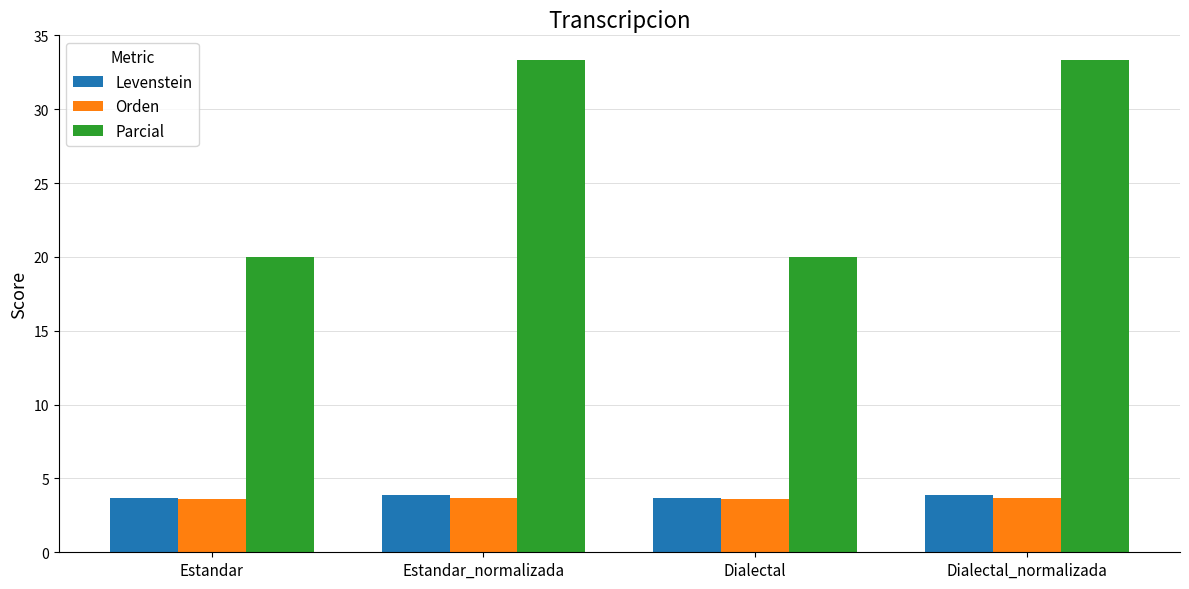

What is the lowest value of the Levenstein series?

3.7